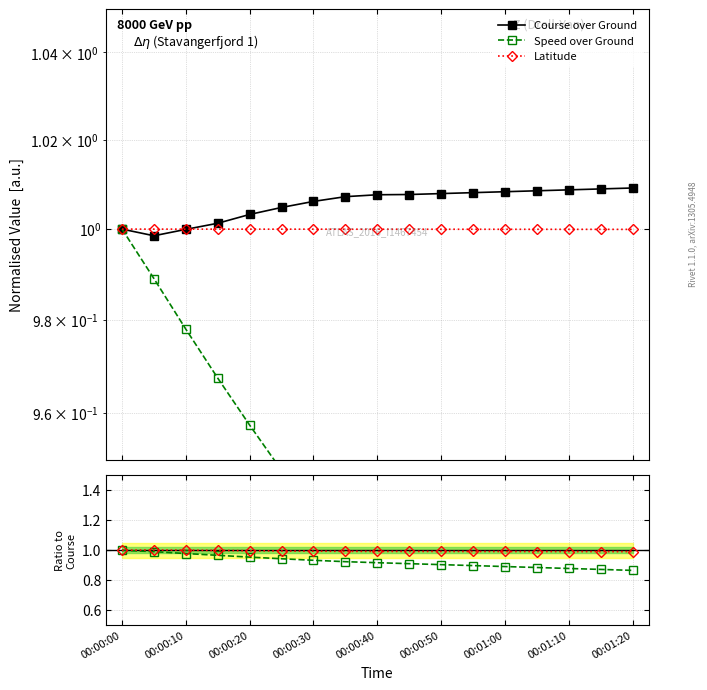

Which series changed the most between 00:00:40 and 9?

Speed over Ground